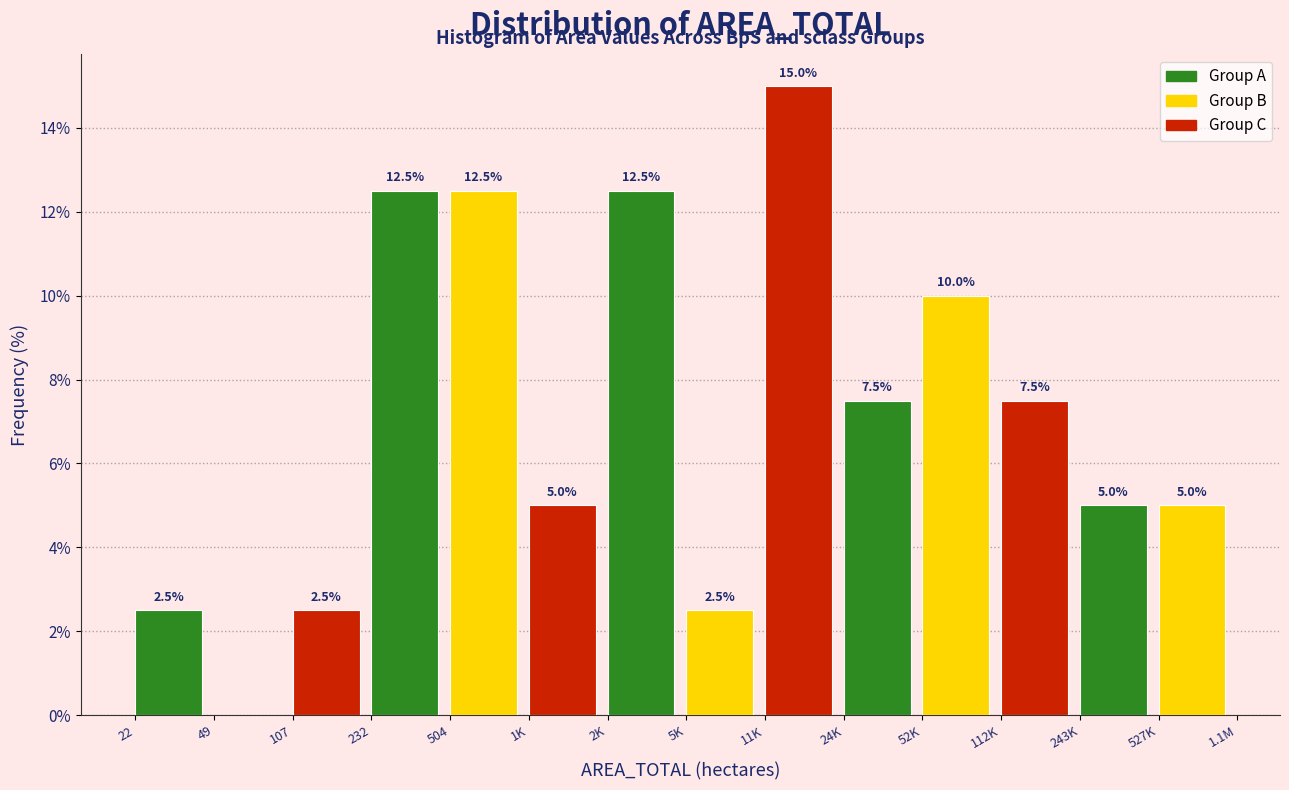

Reading right to left, extract all data points from this chart.

527K=5.0	243K=5.0	112K=7.5	52K=10.0	24K=7.5	11K=15.0	5K=2.5	2K=12.5	1K=5.0	504=12.5	232=12.5	107=2.5	49=0.0	22=2.5